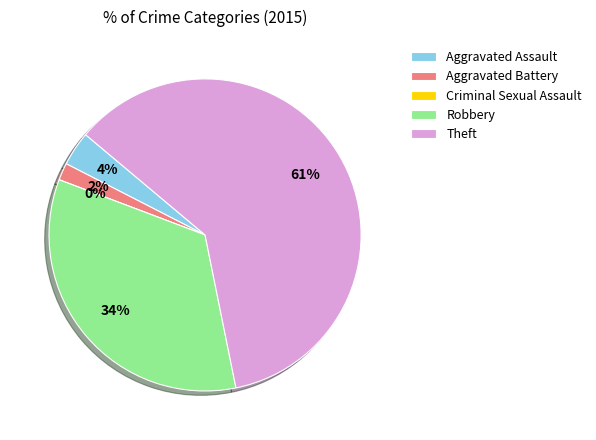

Which category has the biggest portion of the pie?

Theft